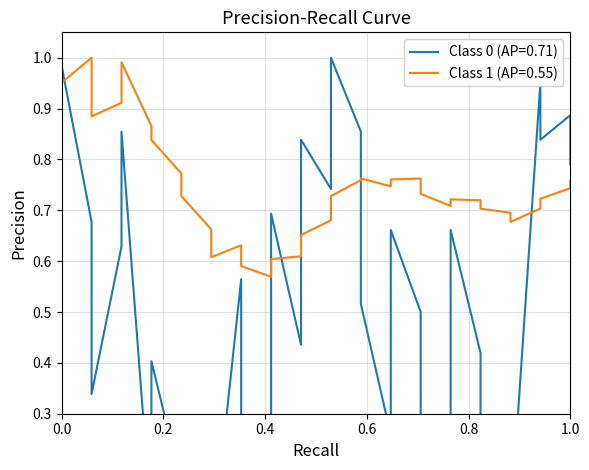

Is it true that the value at 4 is 0.9?

False